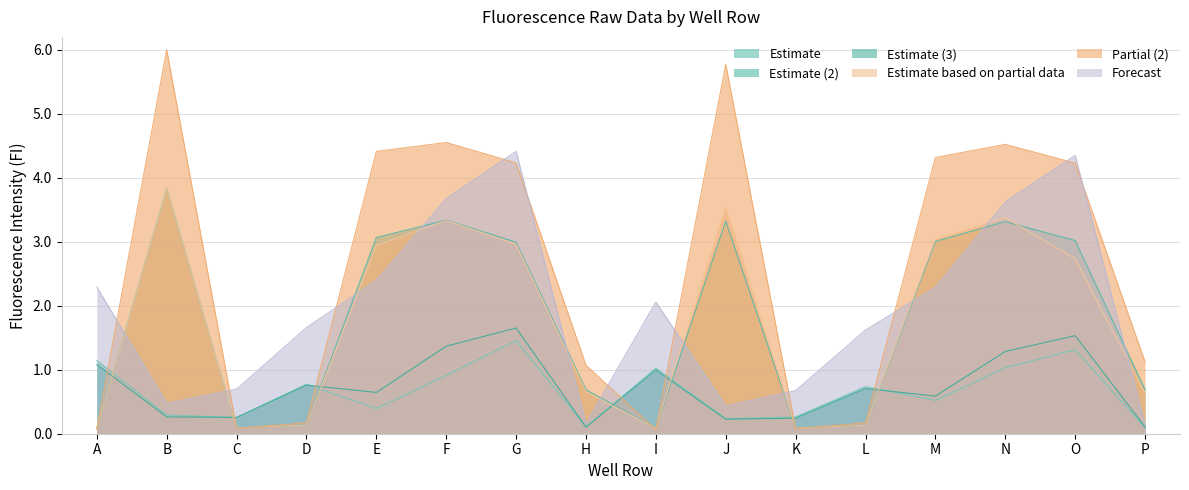

The value of Col4 at D is 1.4. True or false?

False